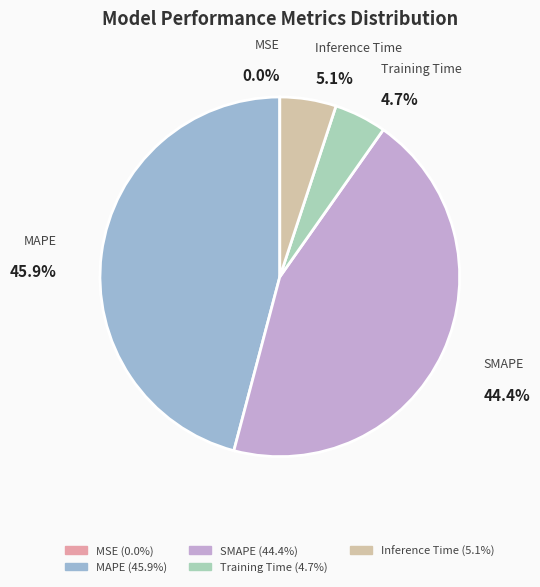

What is the largest slice in the pie chart?

MAPE